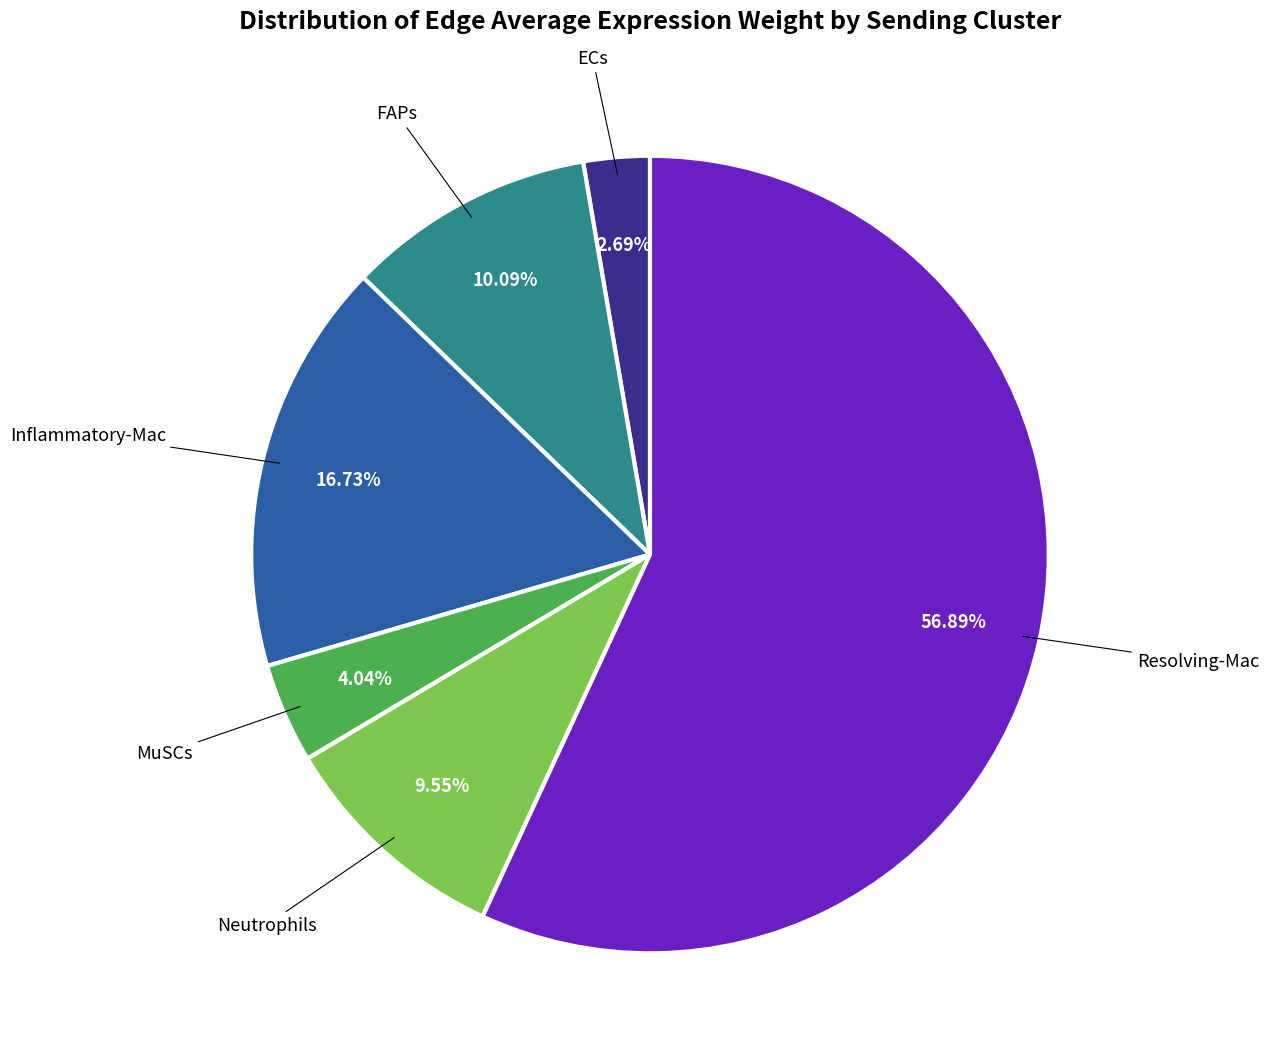

Which category has the biggest portion of the pie?

Resolving-Mac